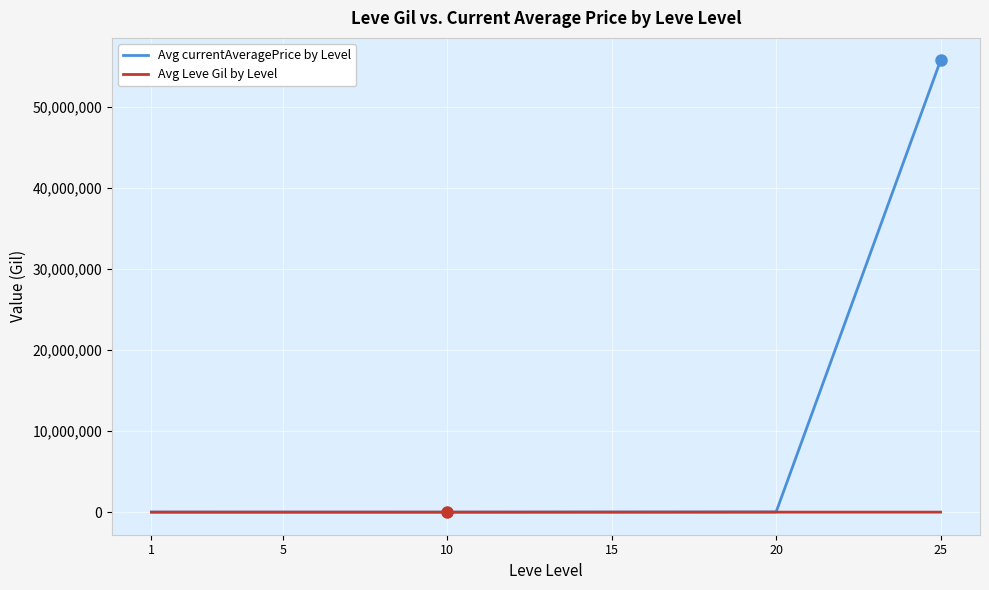

At which category is the sum across all series the highest?

25